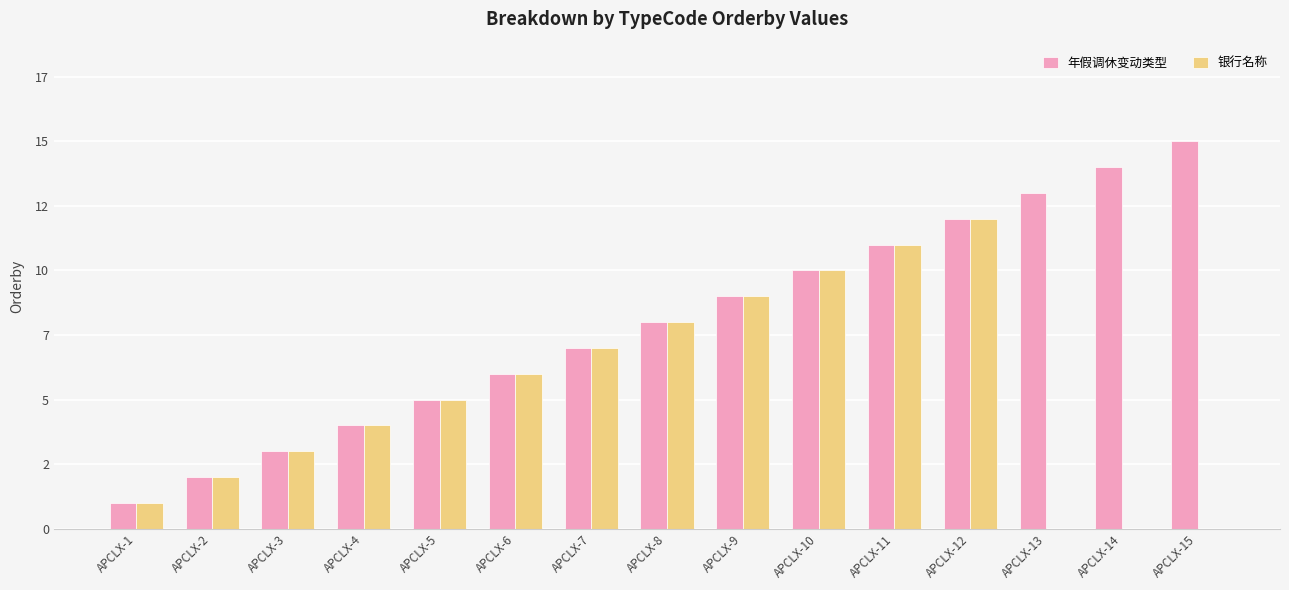

Is it true that 银行名称 equals -7 at APCLX-13?

False